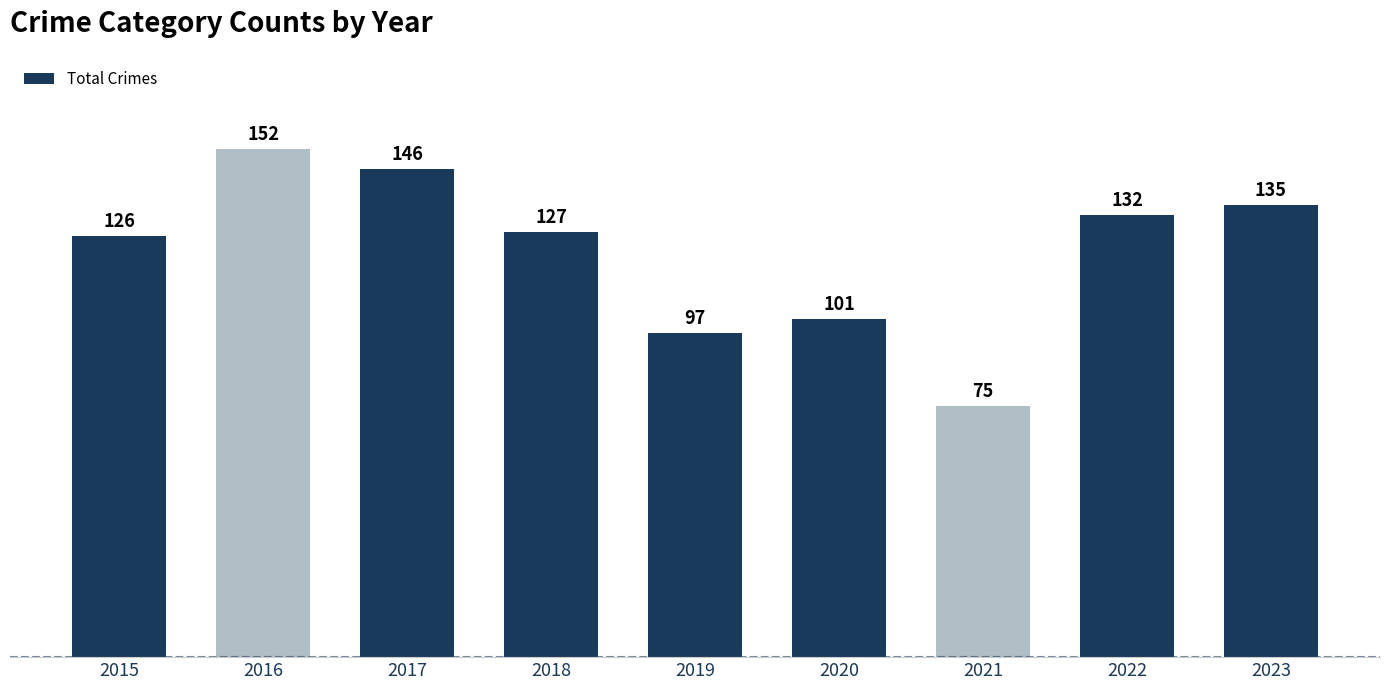

Are the bars grouped side by side (vs. stacked)?

No